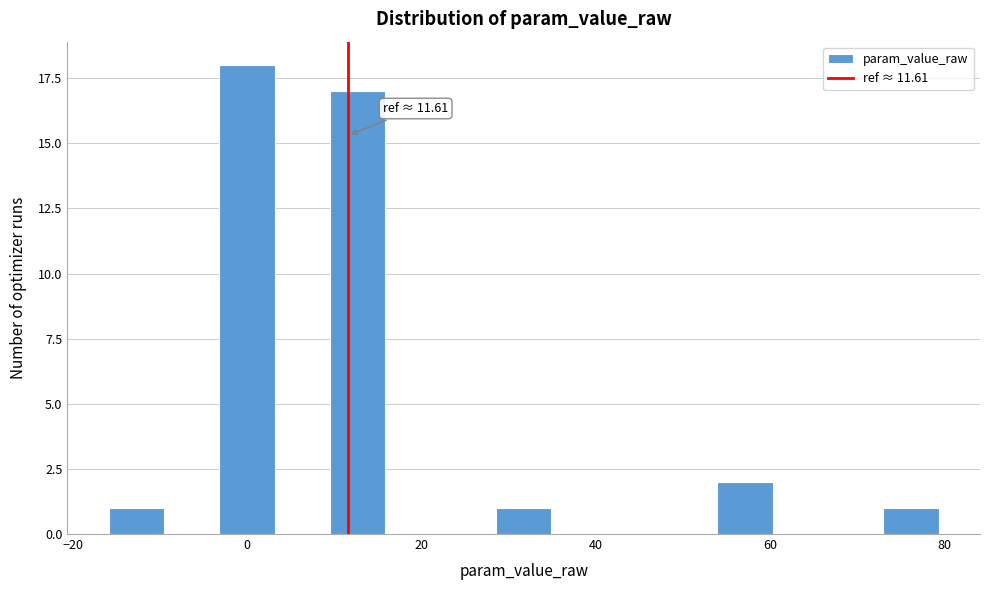

Read against the x-axis, roughly where is the centre of the tallest bar?

0